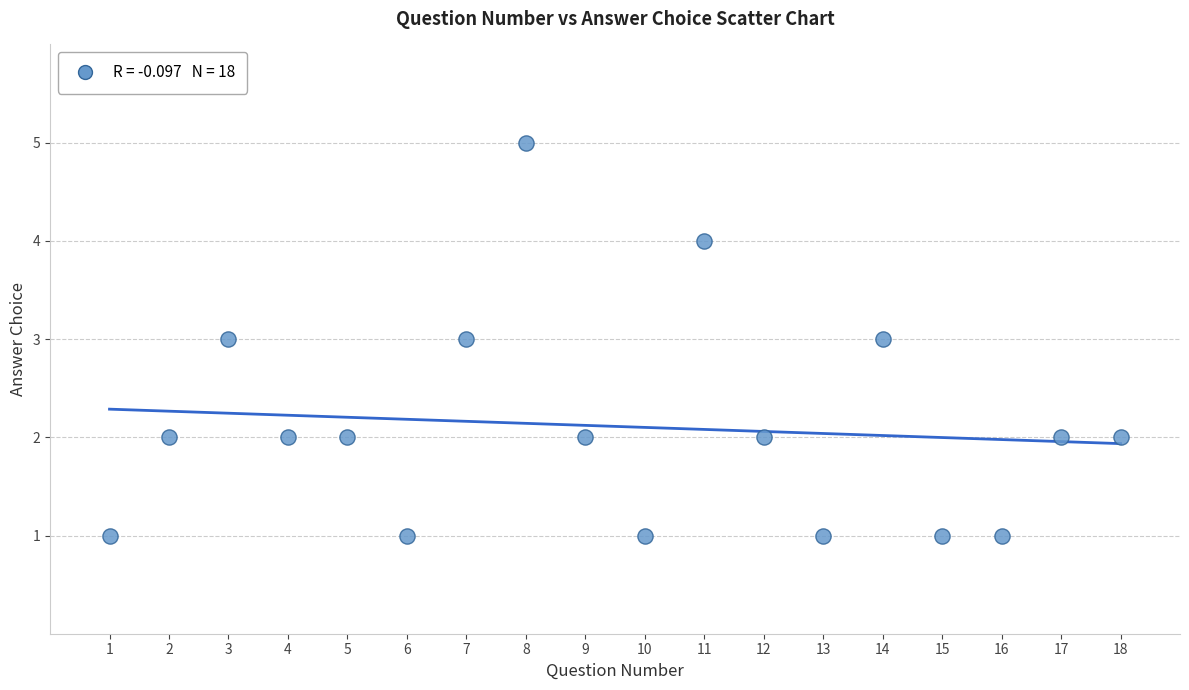

What is the range of X values (max minus min)?

17